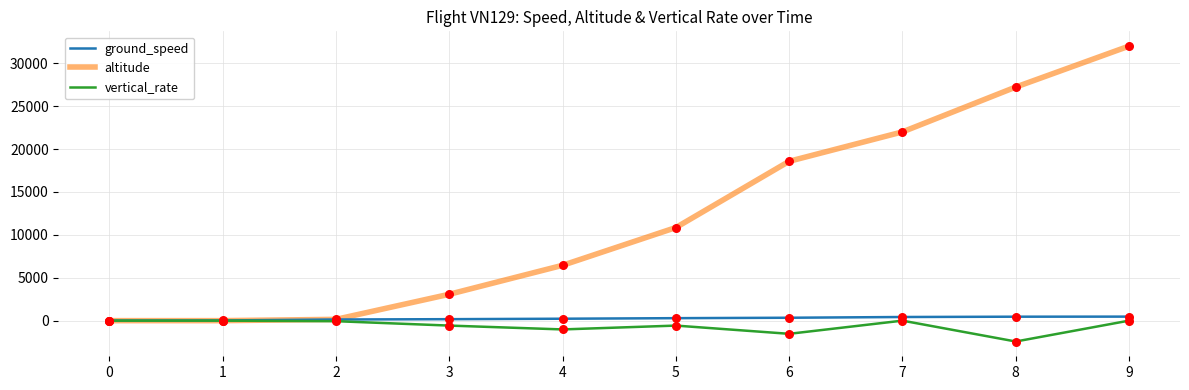

What are all the series names shown in the legend?

ground_speed, altitude, vertical_rate